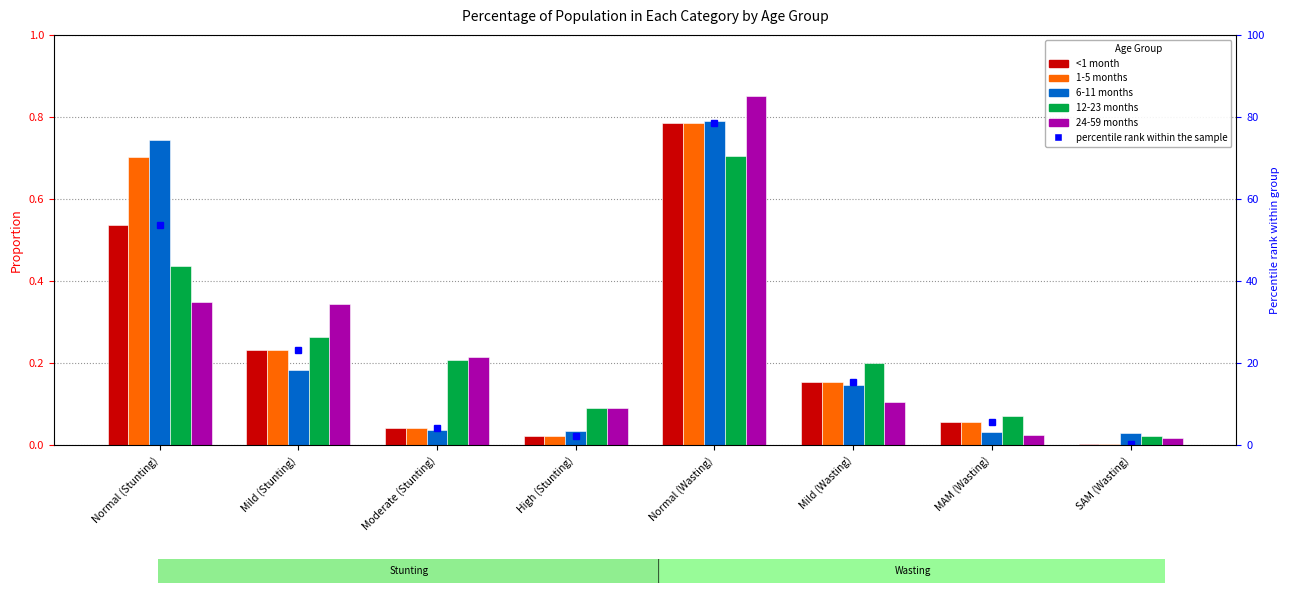

At which label does 24-59 months reach its peak?

Normal (Wasting)